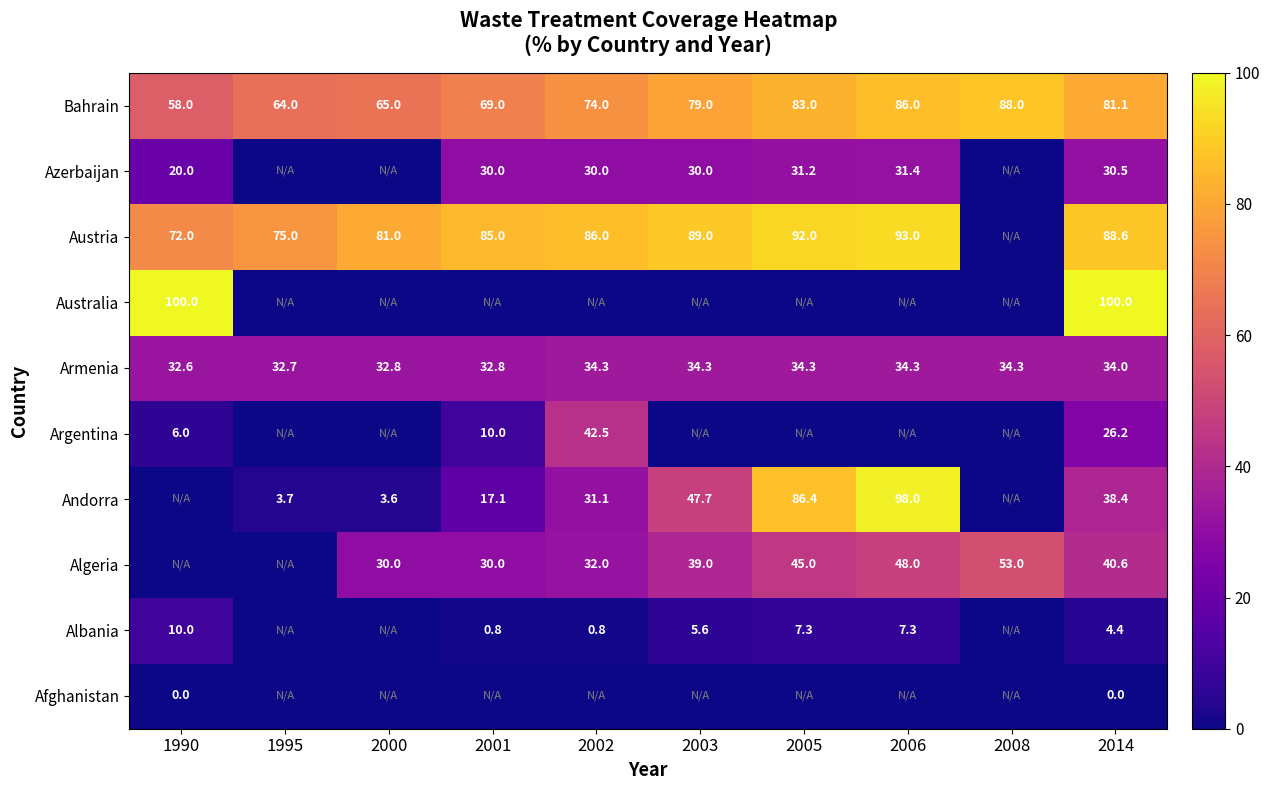

Which category has the lowest value in the Armenia series?

1990